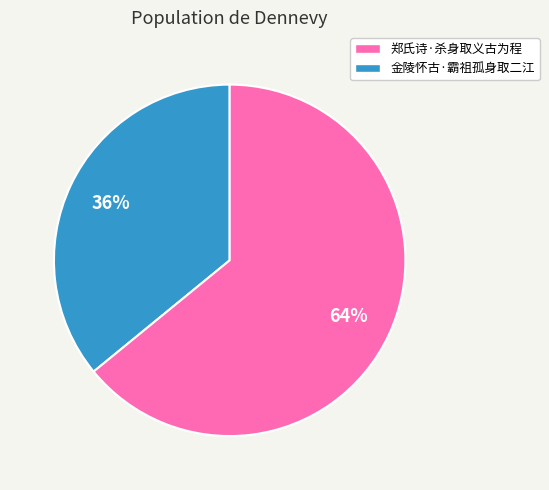

Does any single category account for the majority?

Yes